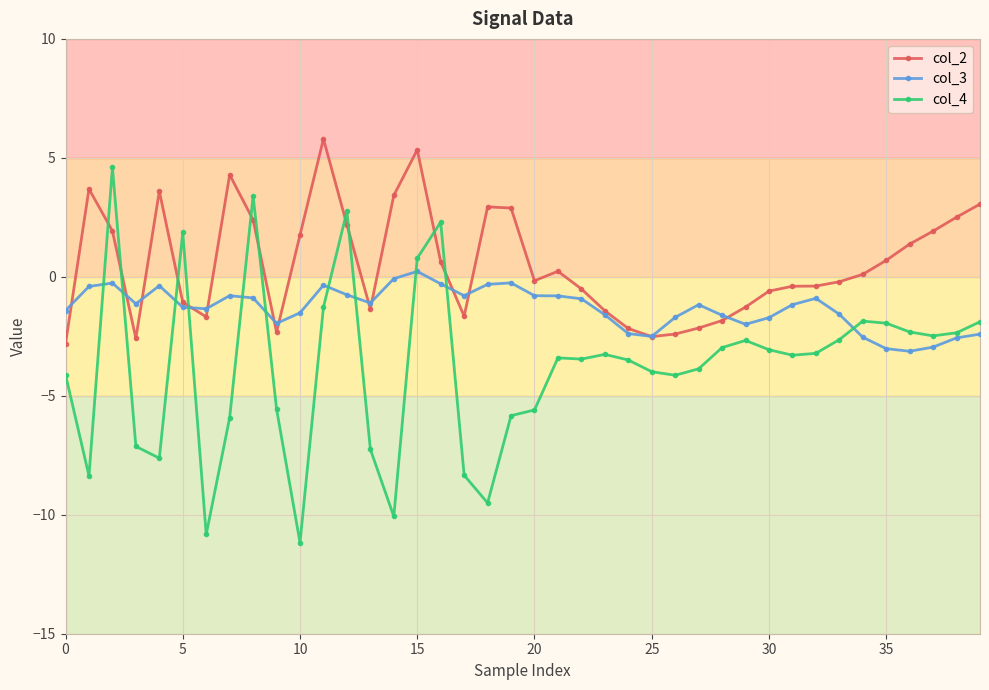

Which series has the widest spread of values?

col_4